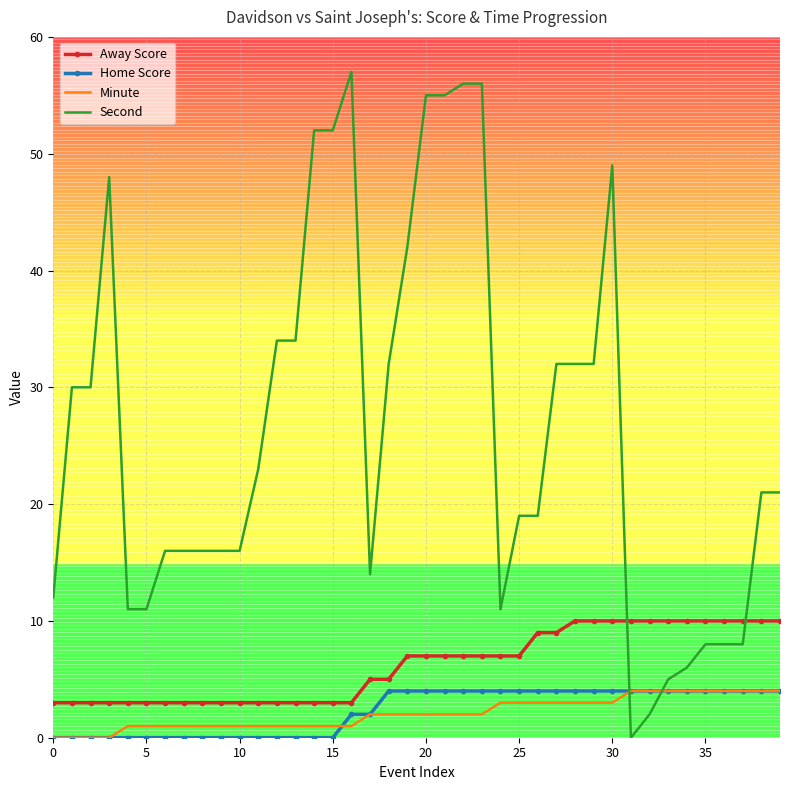

After their last crossing, which series has the higher values: Second or Minute?

Second